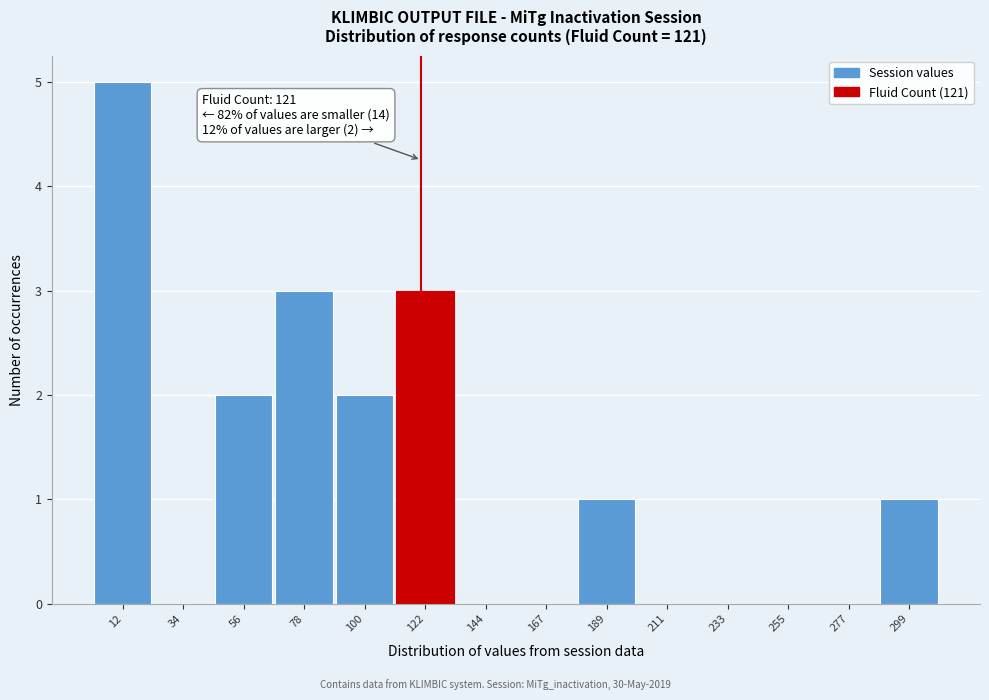

Over which range of the x-axis is the bar tallest?

0 to 25